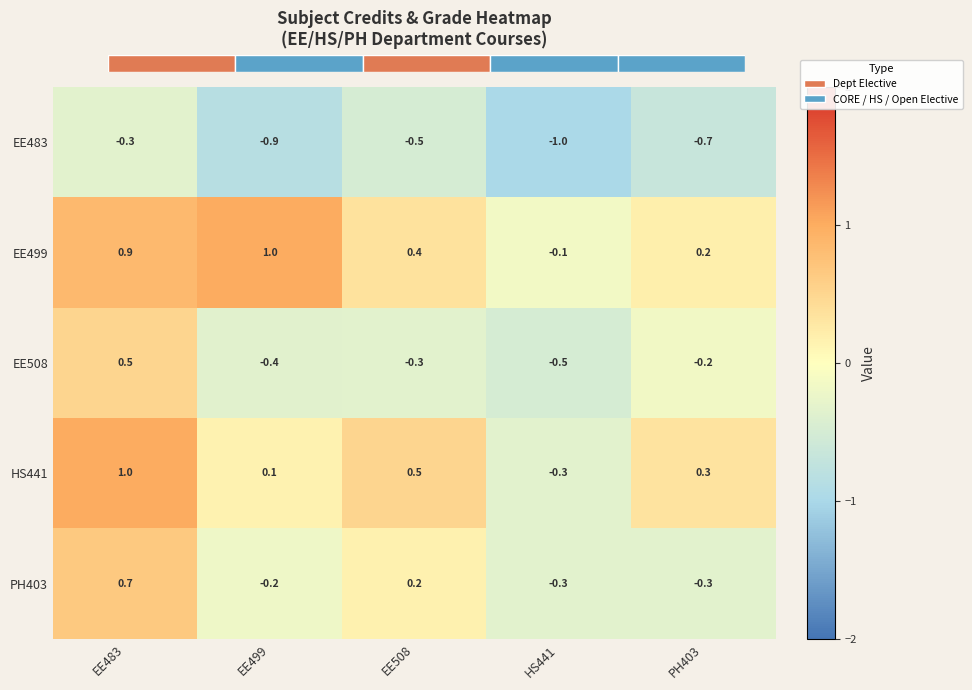

How many values in the PH403 series are below 0?

3